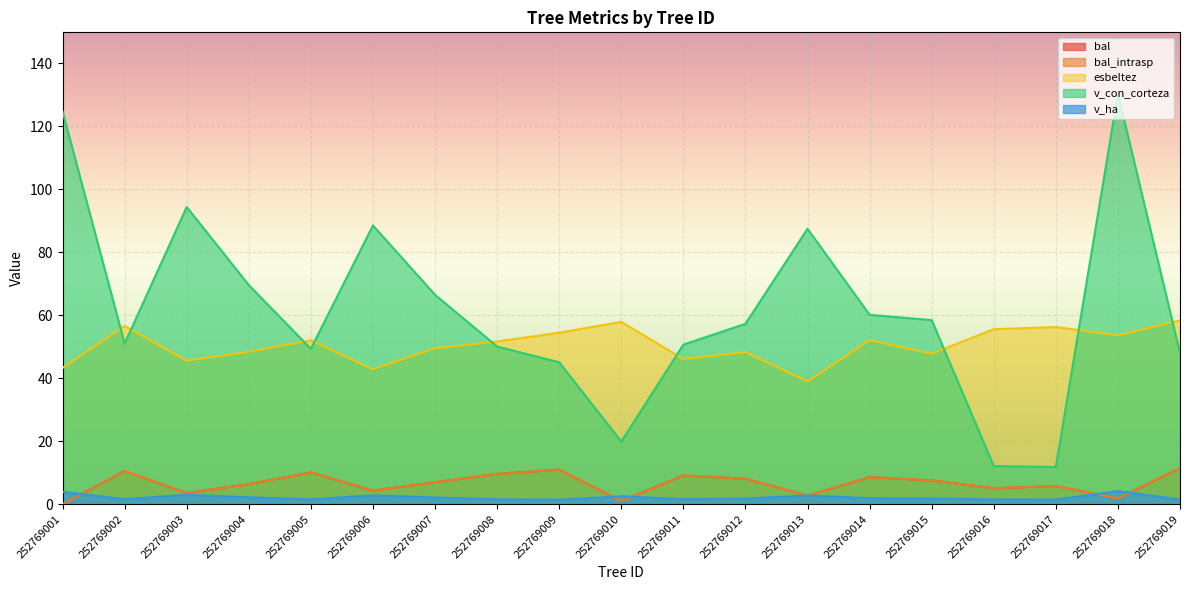

What is the total value across all series at 252769010?

82.3